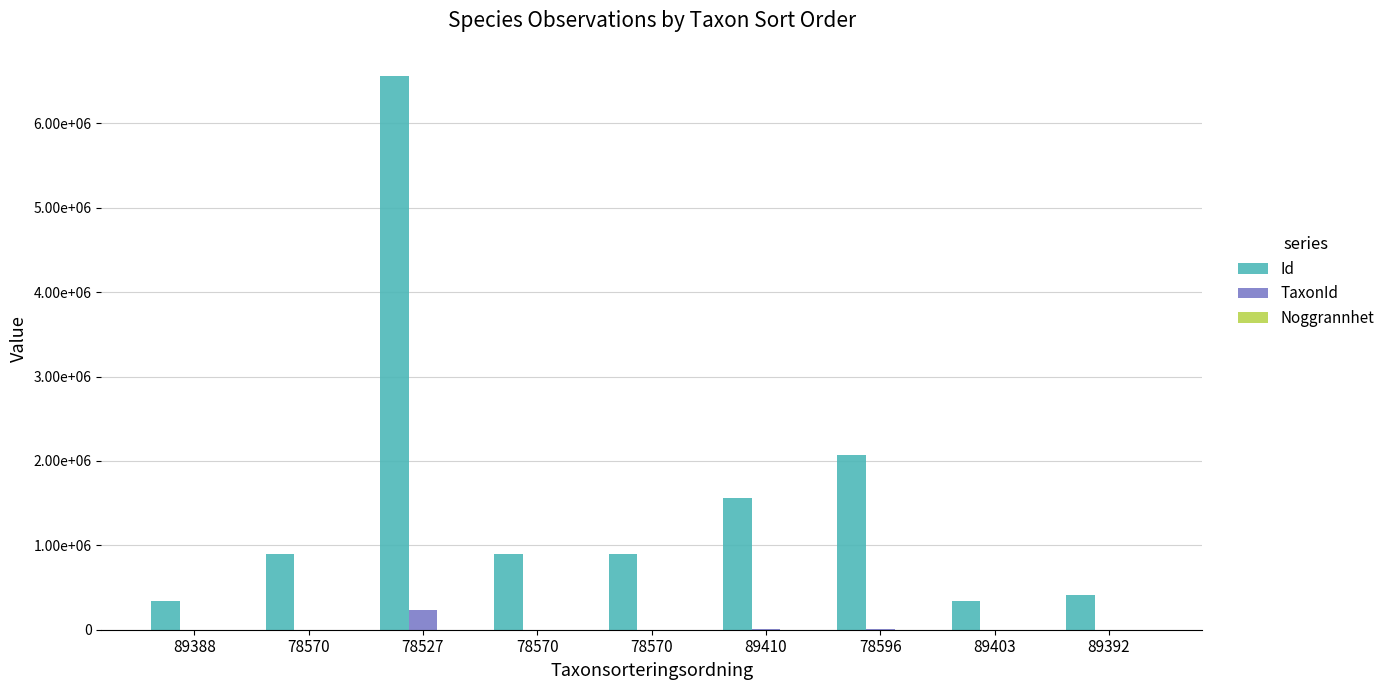

Reading left to right, what are all the values shown in this chart?

Id: 89388=341076	78570=898587	78527=6568104	78570=898586	78570=898588	89410=1565184	78596=2071199	89403=342838	89392=412123
TaxonId: 89388=1108	78570=2081	78527=229497	78570=2081	78570=2081	89410=5432	78596=6462	89403=1205	89392=1202
Noggrannhet: 89388=25	78570=25	78527=25	78570=25	78570=25	89410=25	78596=25	89403=25	89392=25